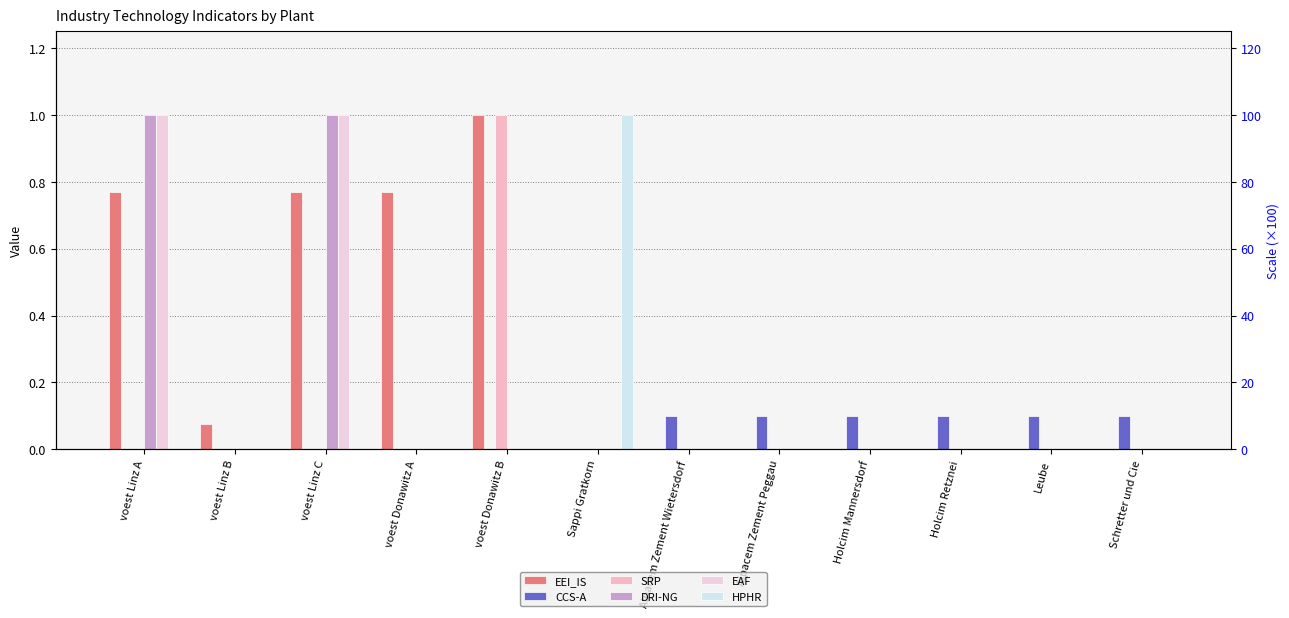

At how many categories does at least one series exceed 0?

12